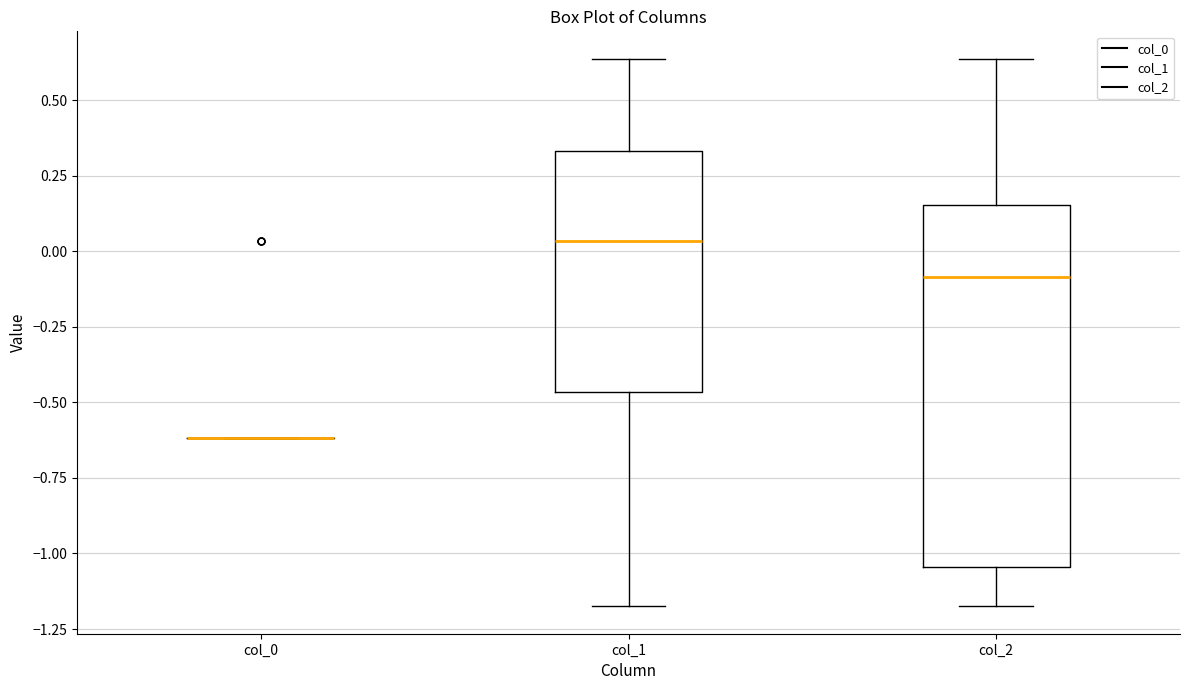

Comparing the boxes themselves (not the whiskers), which one is the tallest?

col_2